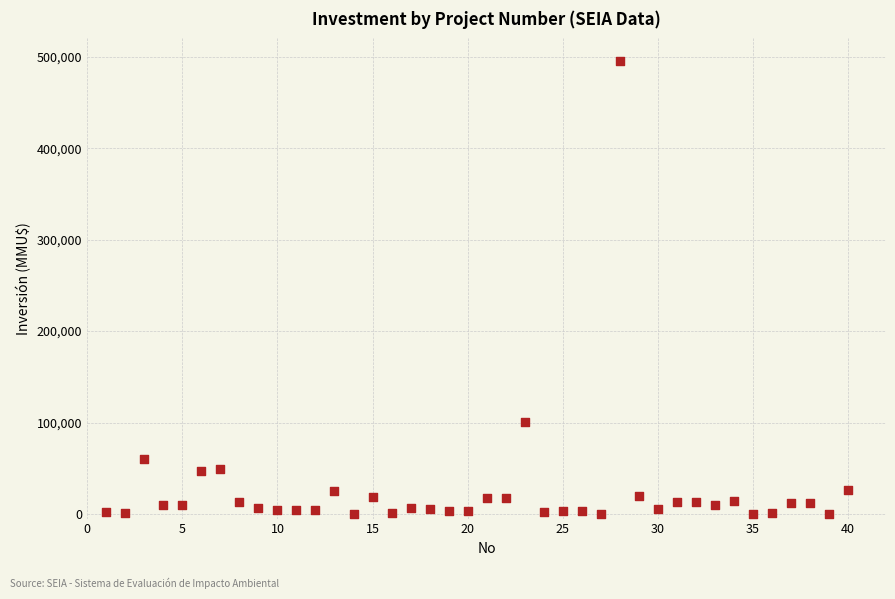

What Y value in the scatter plot is closest to 247500?

101000